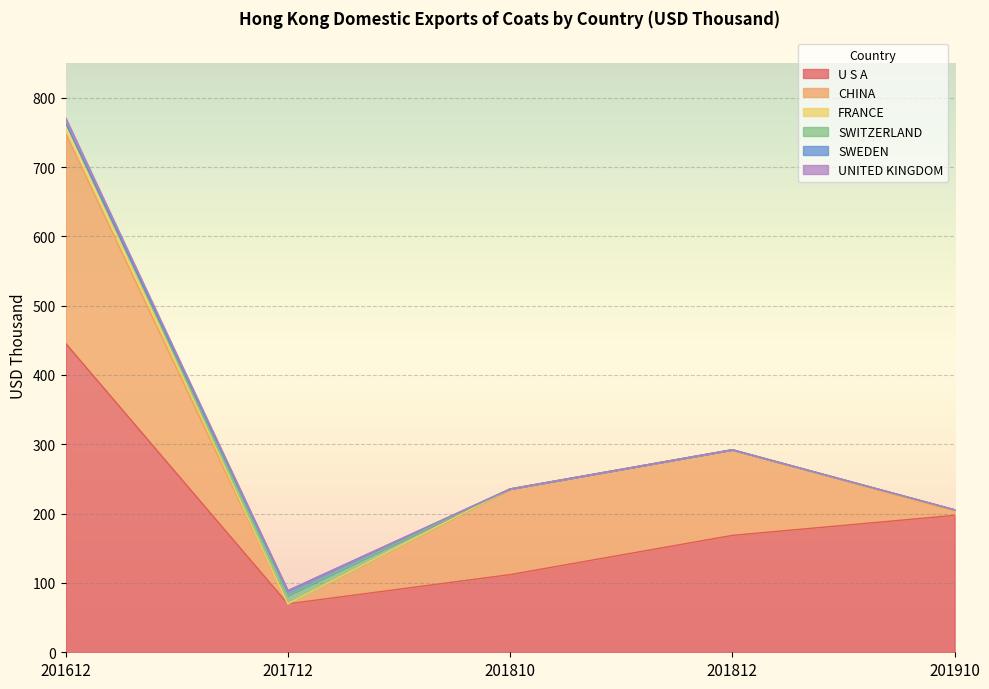

At 201712, list the series in order from largest to smallest.

U S A, SWITZERLAND, SWEDEN, CHINA, FRANCE, UNITED KINGDOM